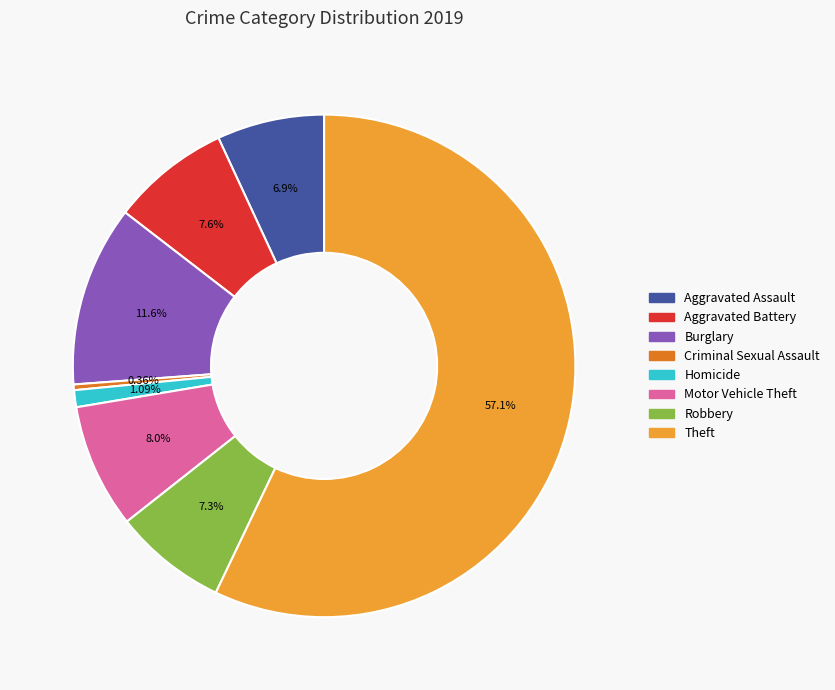

Is there any slice that represents more than half of the pie?

Yes